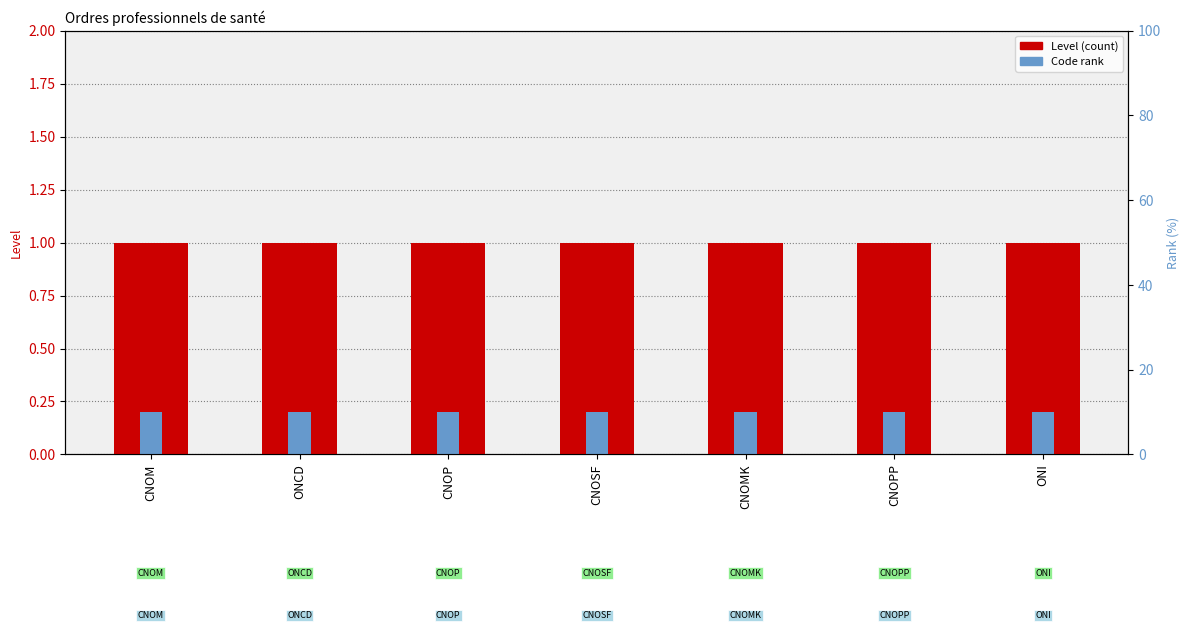

What is the label of the 4th bar from the left?

CNOSF